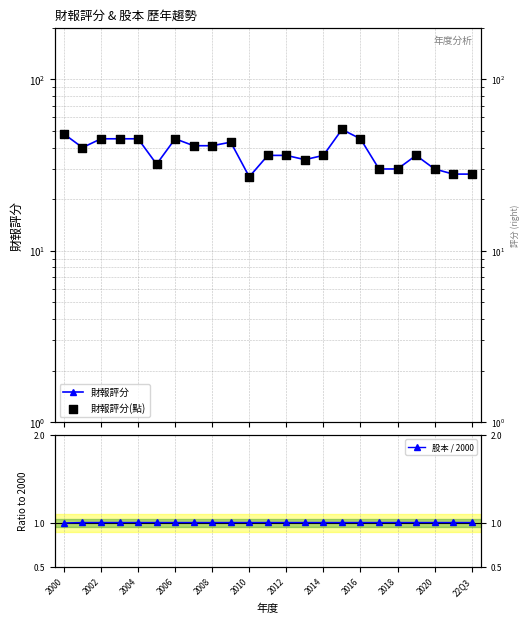

What is the total value across all series at 17?

61.0